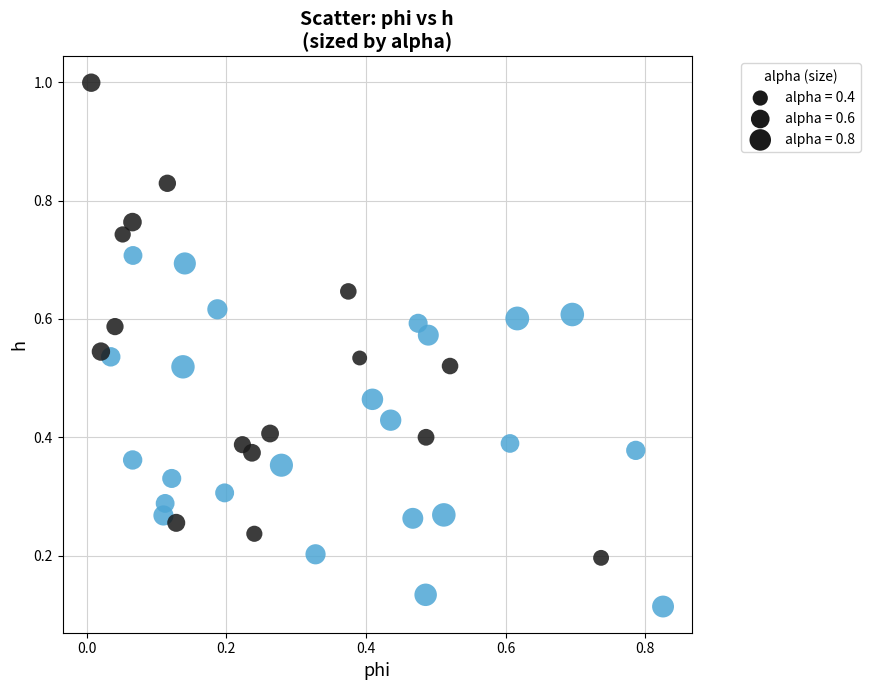

What is the range of Y values (max minus min)?

0.9